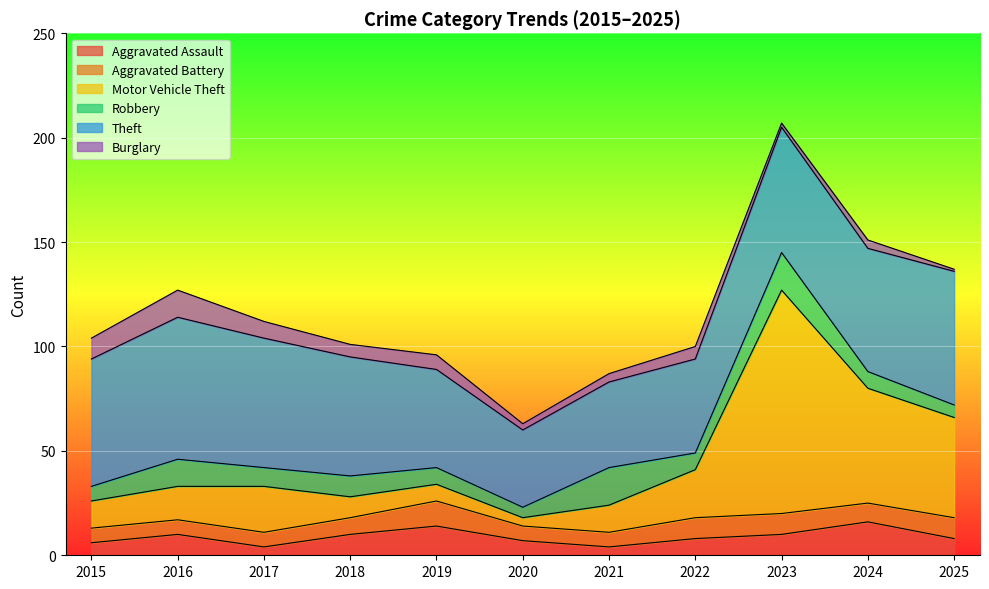

Between 2019 and 2024, which series saw the biggest shift?

Motor Vehicle Theft